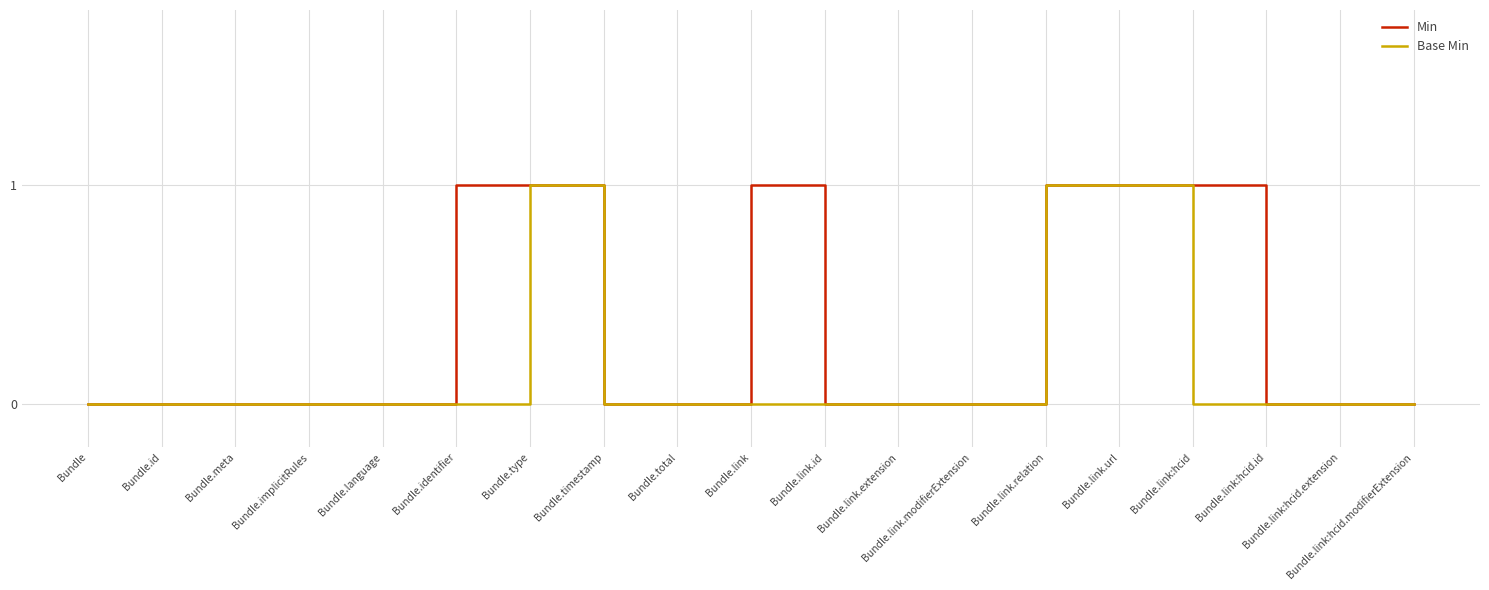

Does the chart have visible grid lines?

Yes